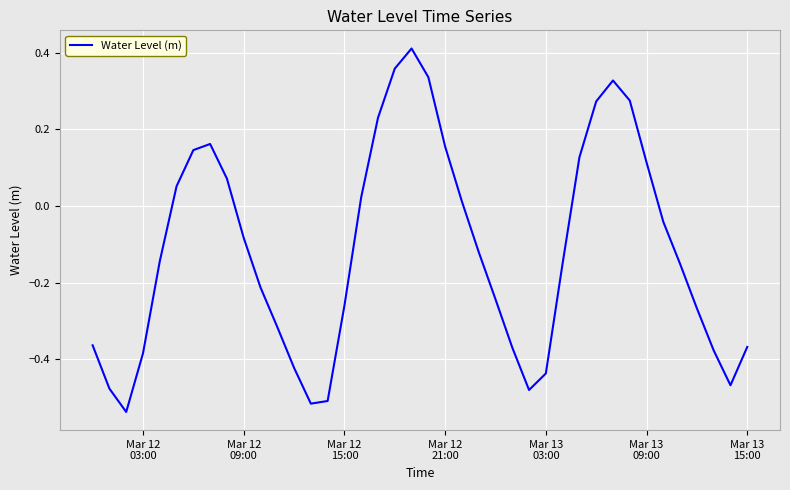

What is the difference between the maximum and minimum values?

0.9